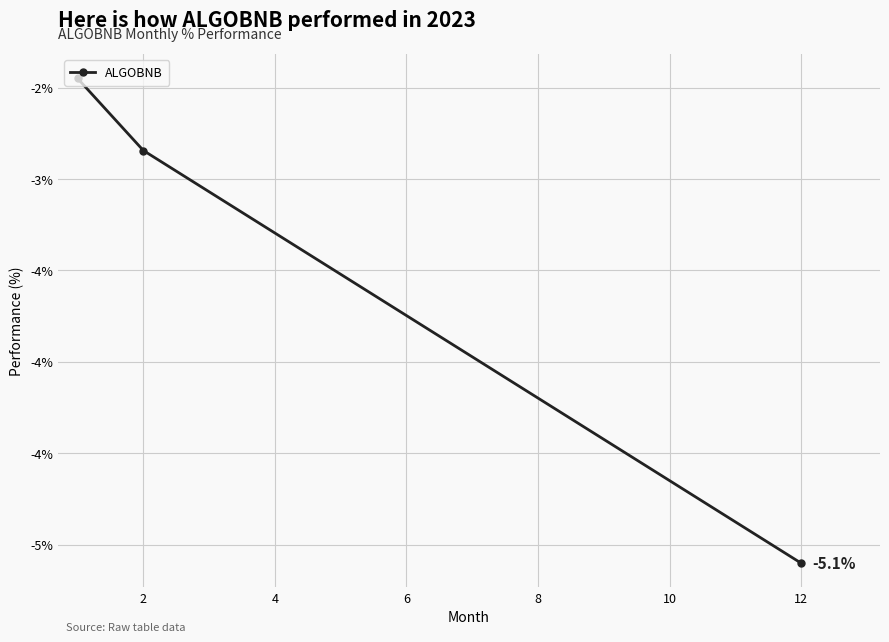

Does the chart have visible grid lines?

Yes